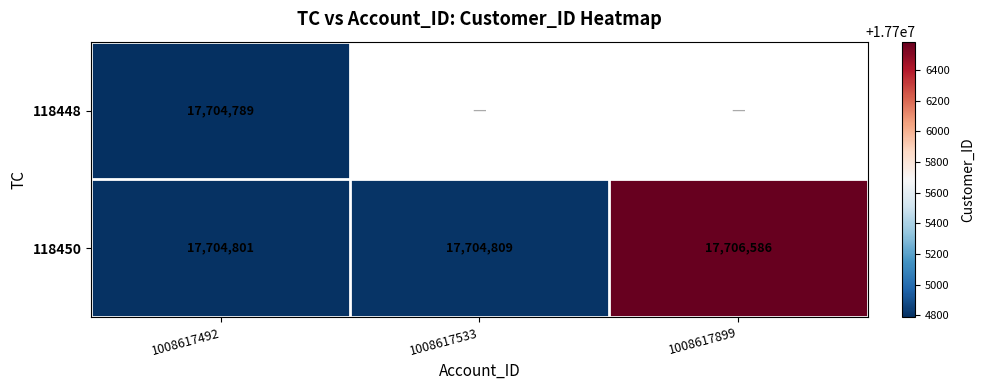

At which category is the sum across all series the highest?

1008617492